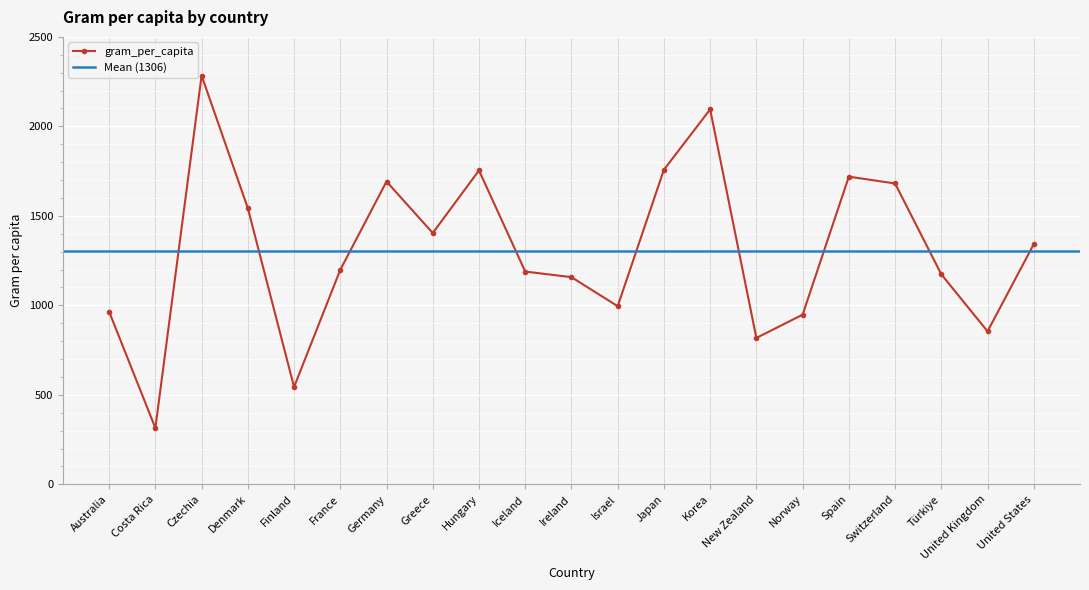

Between New Zealand and Spain, which is larger?

Spain